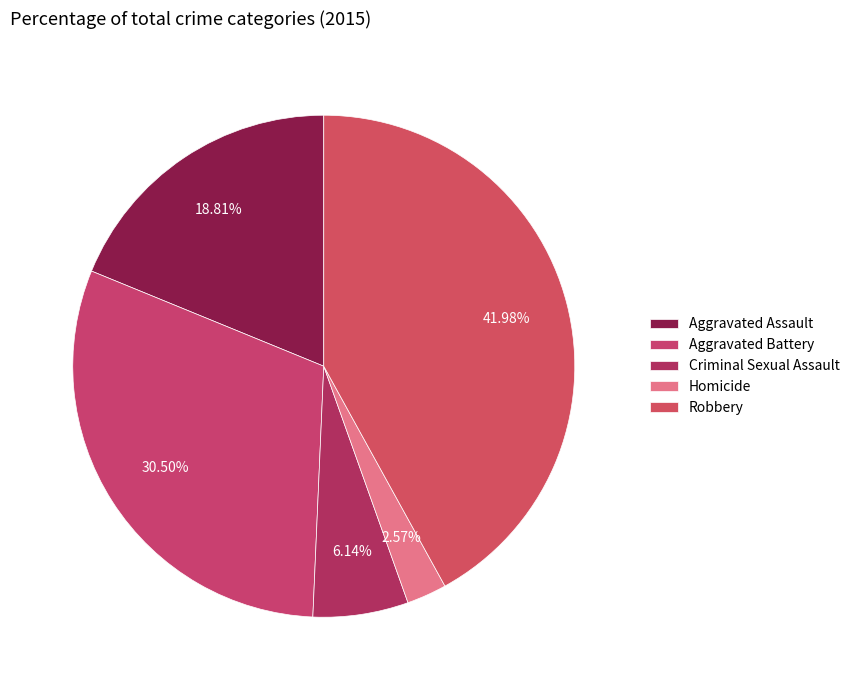

To the nearest percent, what is the average slice percentage?

20%